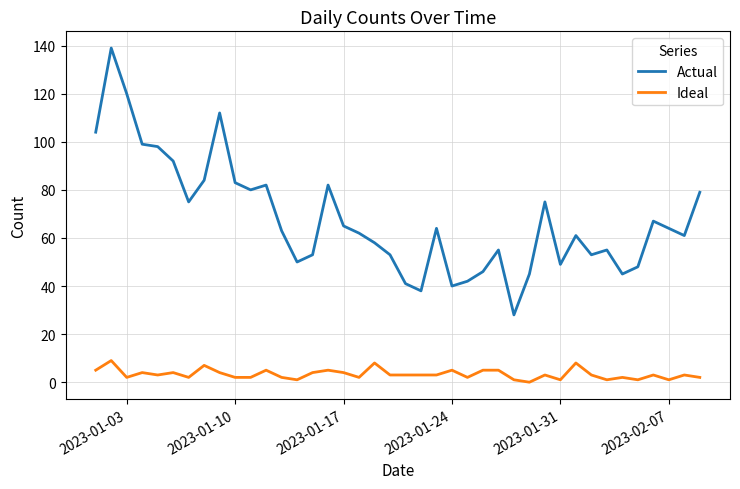

List the series in order of their peak value, lowest first.

Ideal, Actual